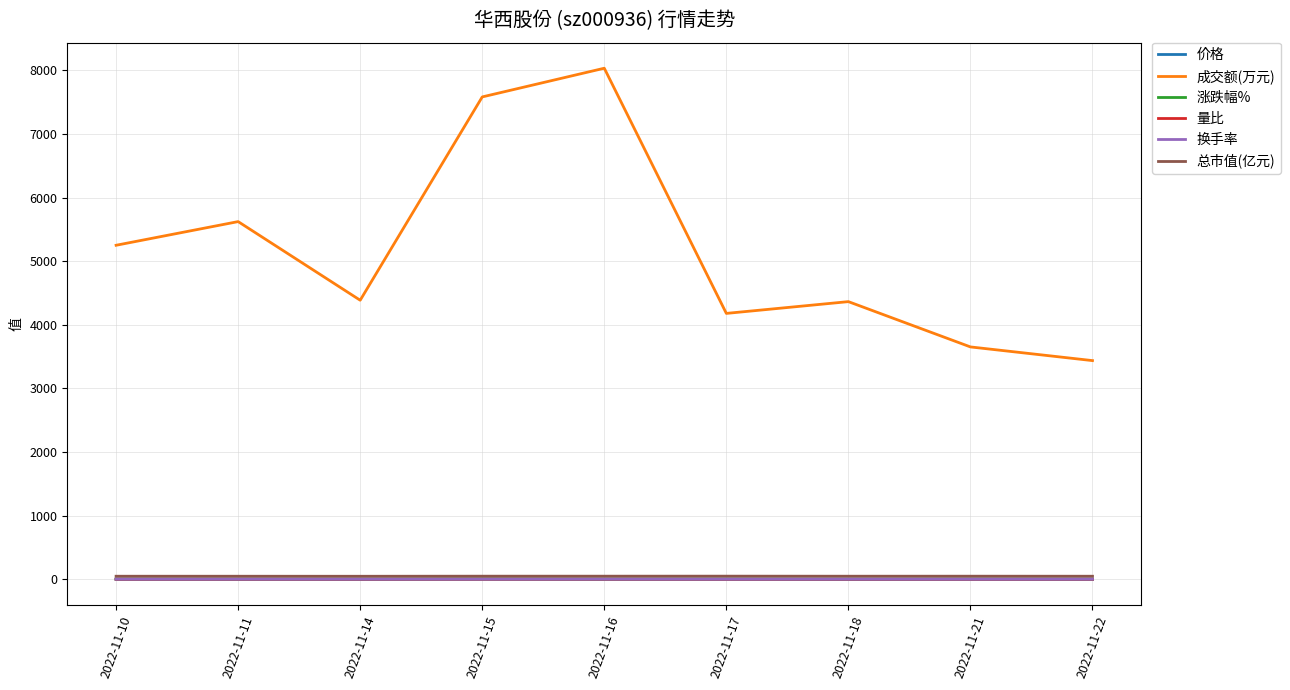

Which series has the widest spread of values?

成交额(万元)